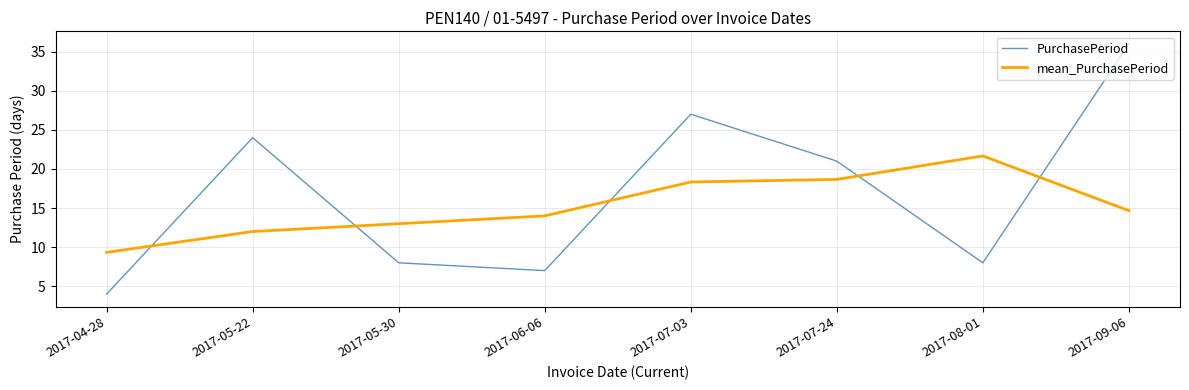

Reading left to right, list all the values displayed in this chart.

PurchasePeriod: 2017-04-28=4.0	2017-05-22=24.0	2017-05-30=8.0	2017-06-06=7.0	2017-07-03=27.0	2017-07-24=21.0	2017-08-01=8.0	2017-09-06=36.0
mean_PurchasePeriod: 2017-04-28=9.3	2017-05-22=12.0	2017-05-30=13.0	2017-06-06=14.0	2017-07-03=18.3	2017-07-24=18.7	2017-08-01=21.7	2017-09-06=14.7